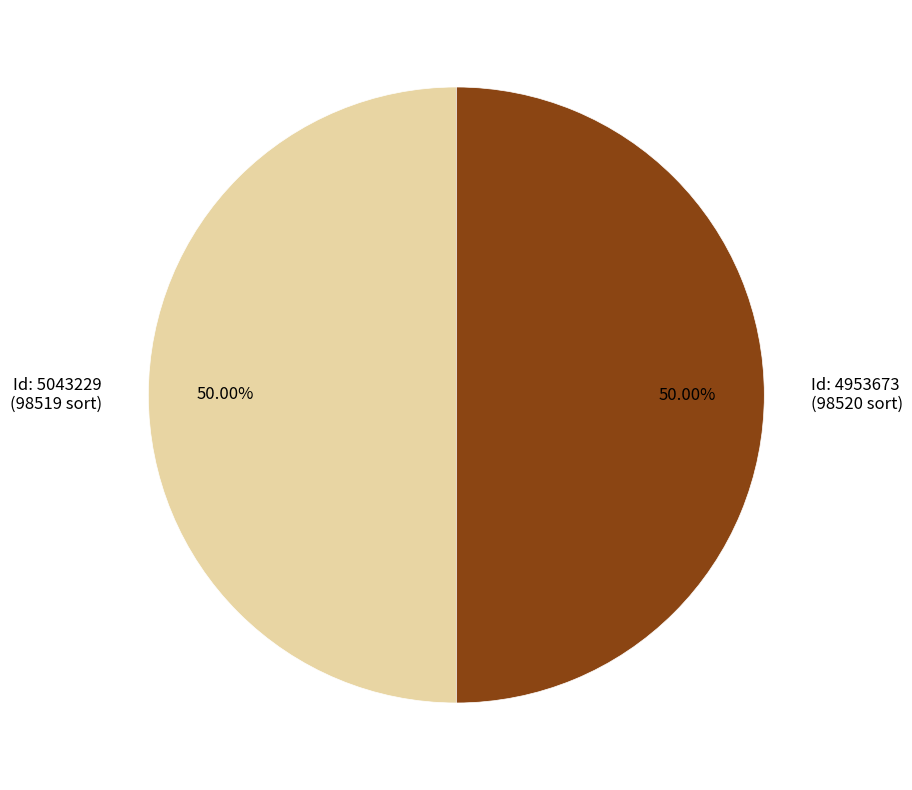

What is the ratio of the value at Id: 5043229 (98519 sort) to the value at Id: 4953673 (98520 sort)?

1.0